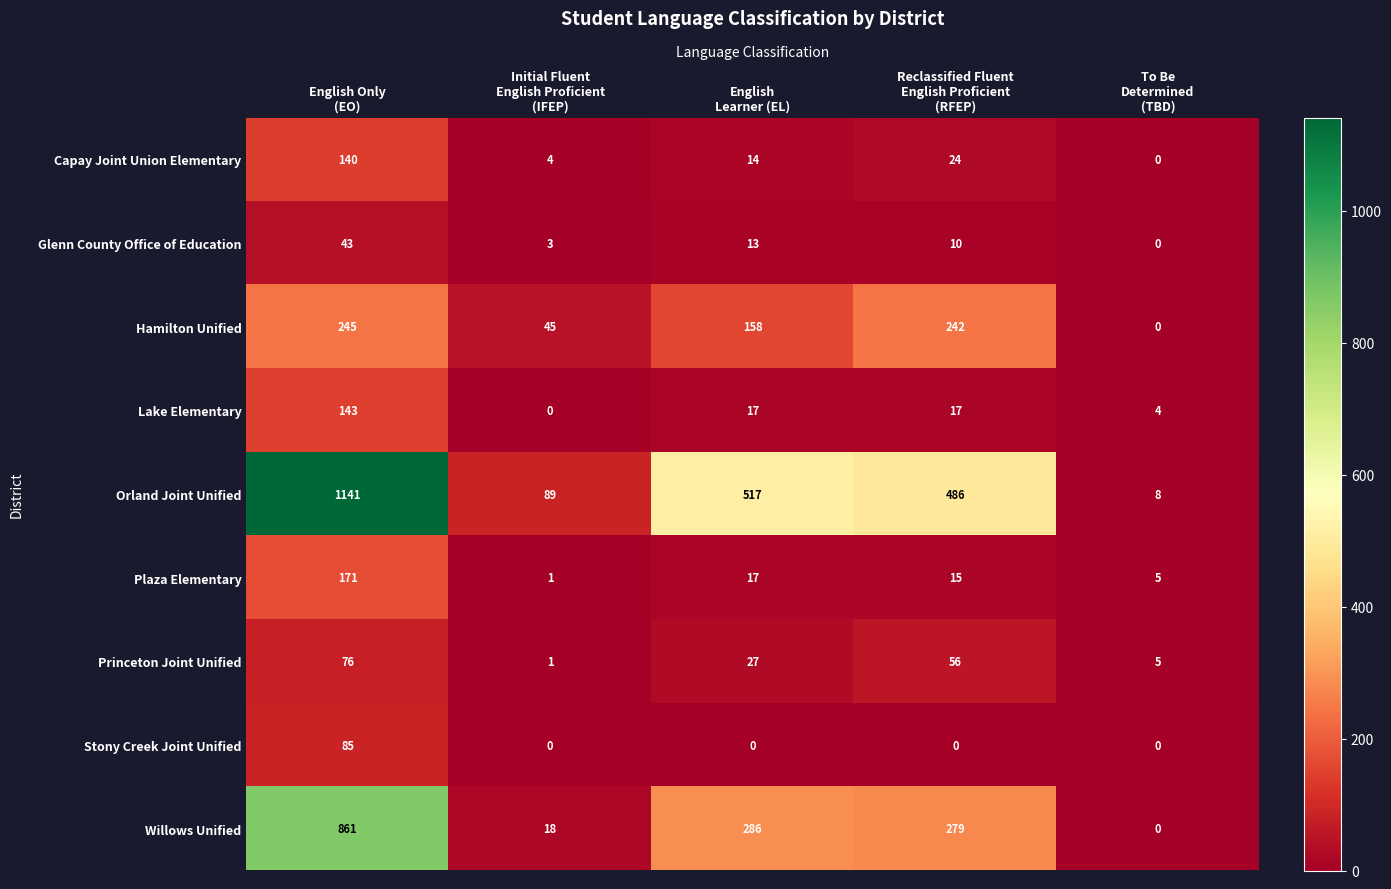

How many values in Glenn County Office of Education are above zero?

4